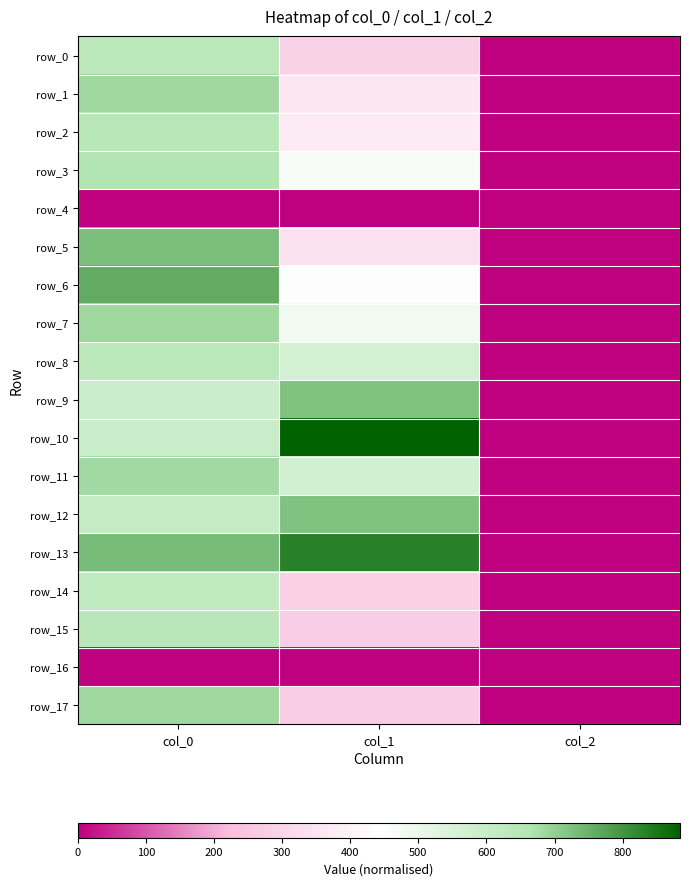

What is the maximum value for row_0?

636.7